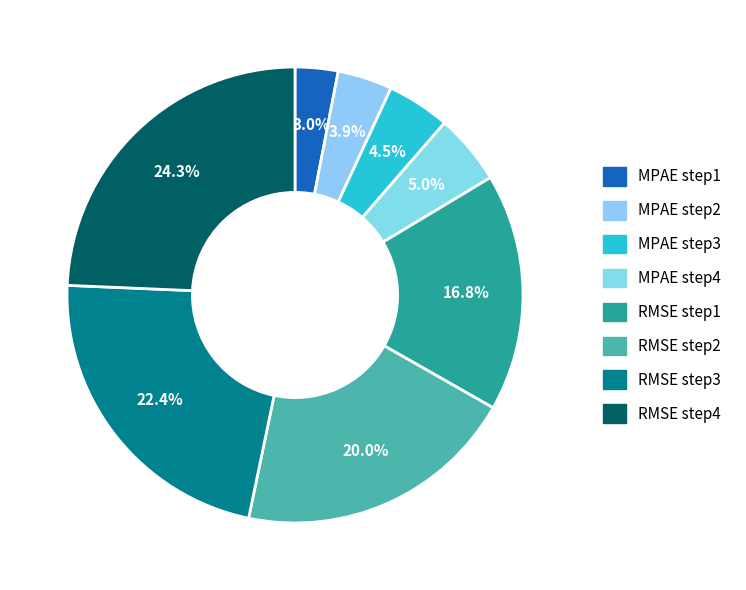

Rank the categories by value from lowest to highest.

MPAE step1, MPAE step2, MPAE step3, MPAE step4, RMSE step1, RMSE step2, RMSE step3, RMSE step4